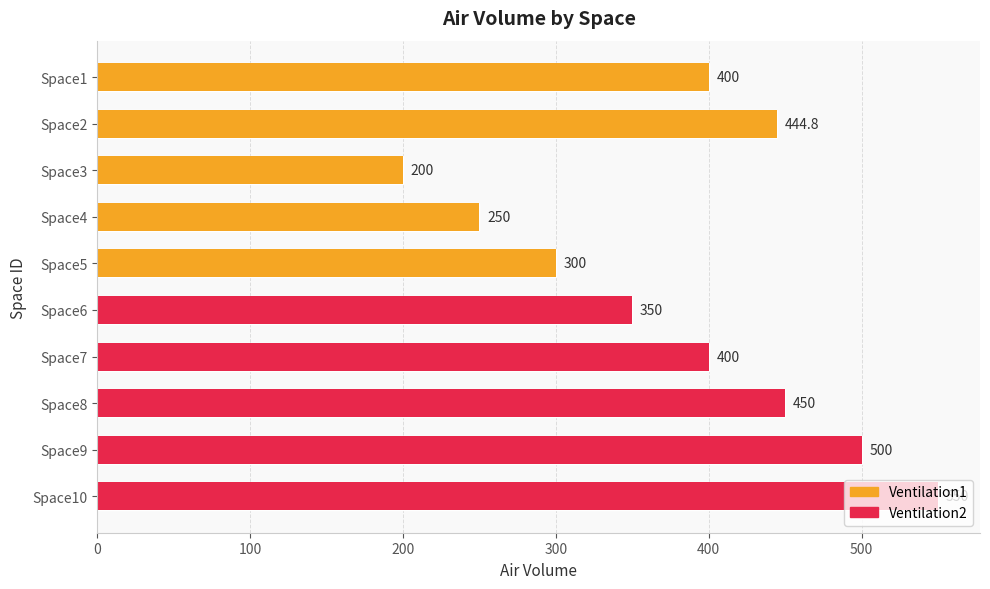

Does the chart contain any negative values?

No